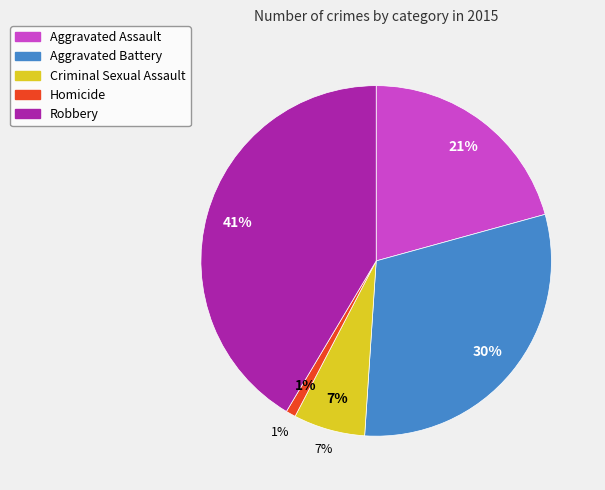

Does Aggravated Assault account for over 50% of the chart?

No